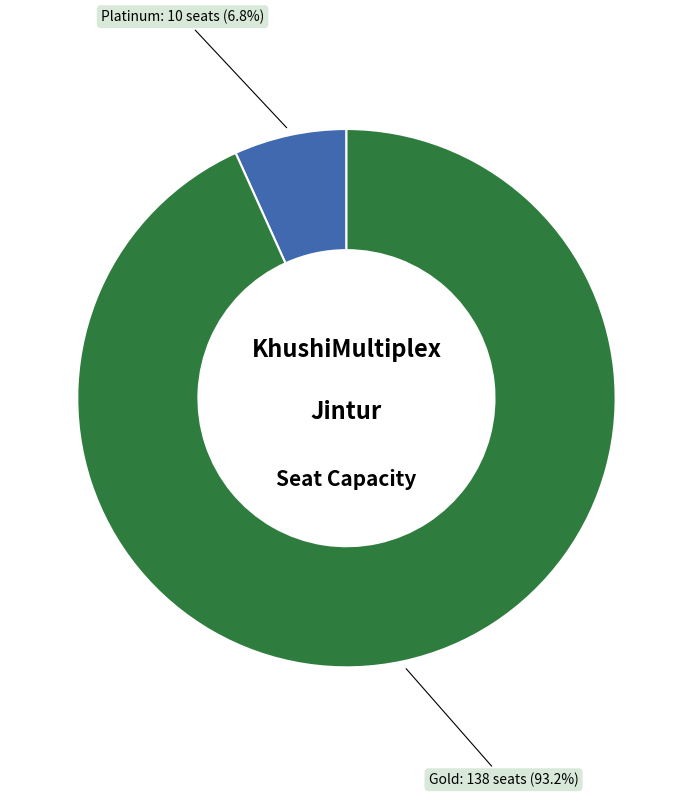

What is the largest slice in the pie chart?

Gold